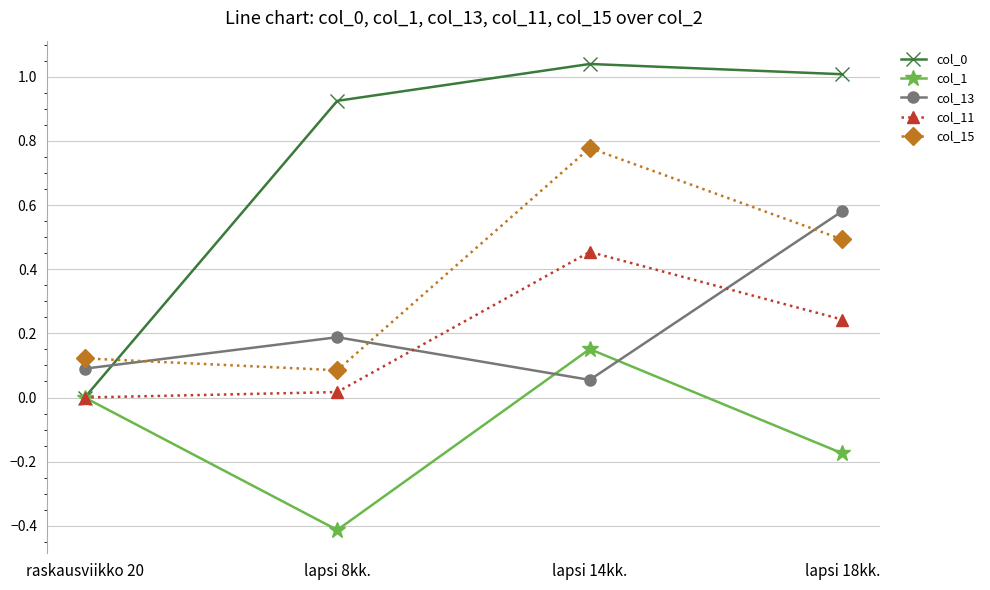

Which label corresponds to the smallest value in the chart?

lapsi 8kk.